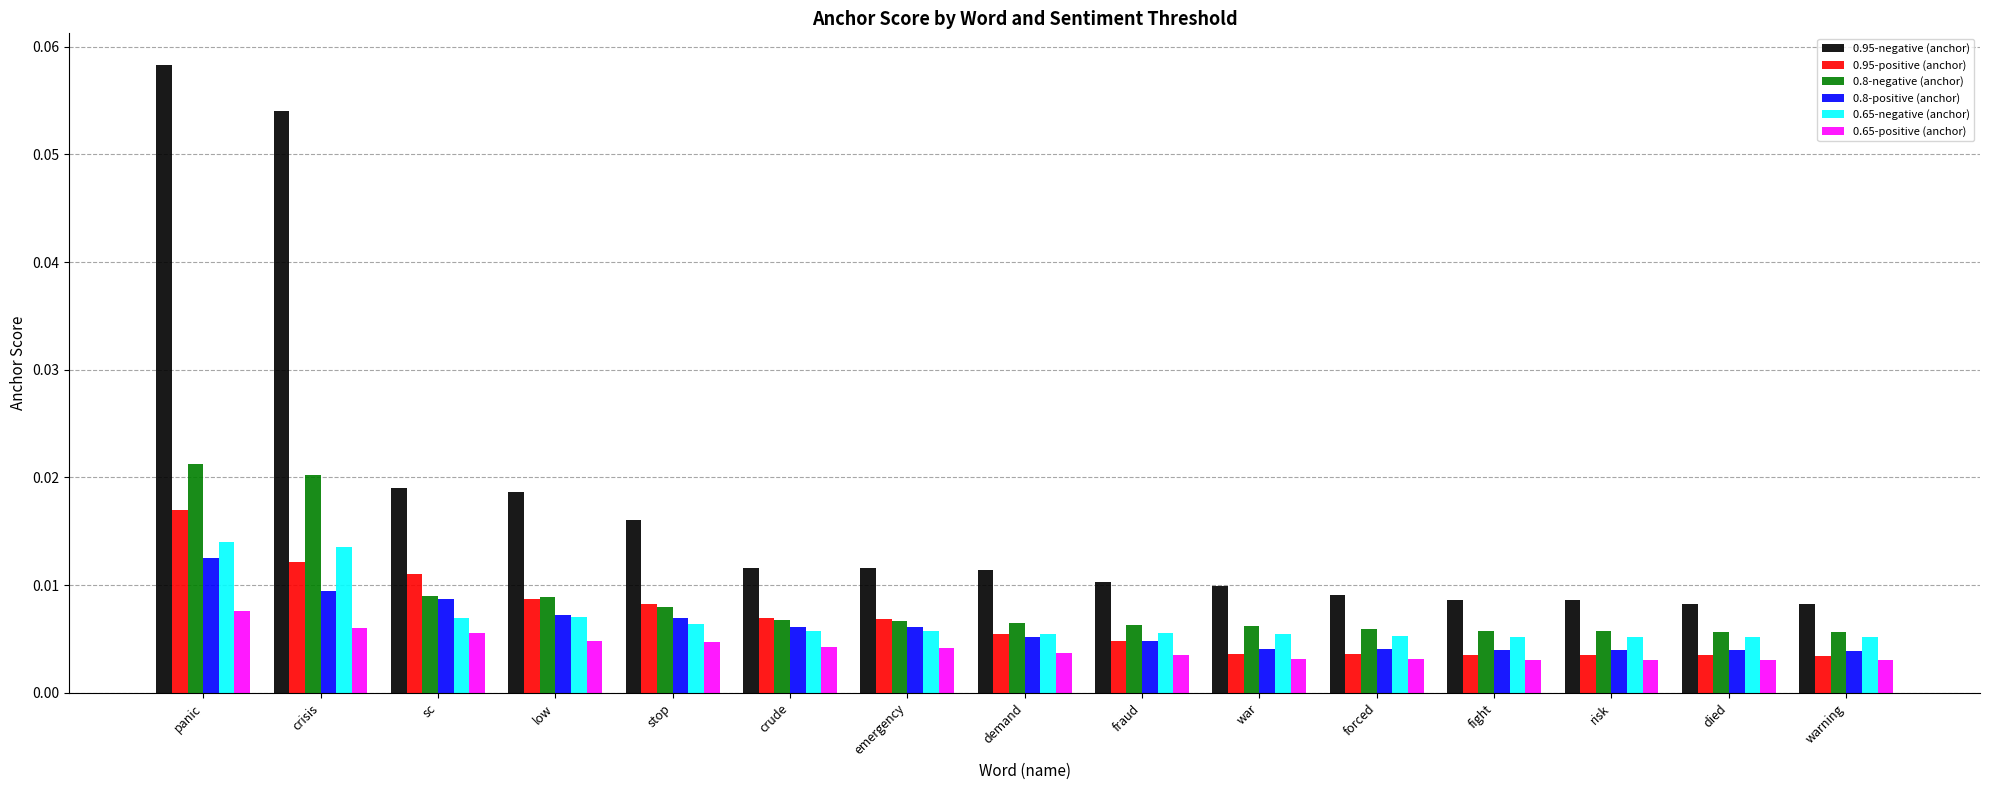

Between crisis and sc, which series saw the biggest shift?

0.95-negative (anchor)